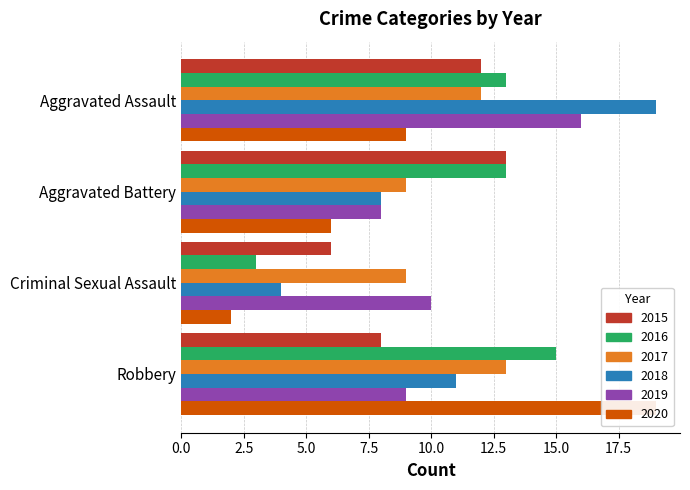

How many 2018 values are between 8 and 19?

3